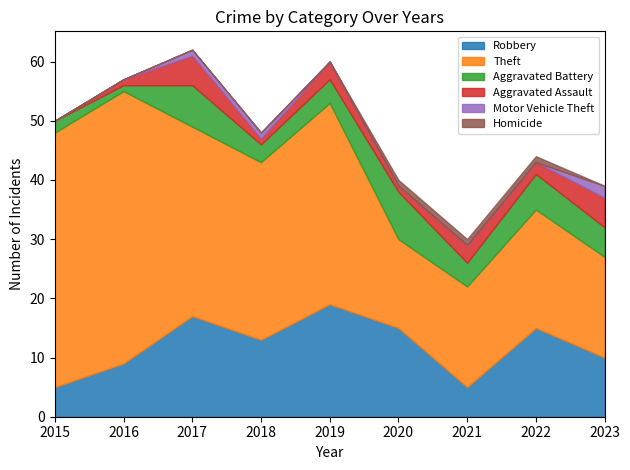

Reading right to left, extract all data points from this chart.

Robbery: 10	15	5	15	19	13	17	9	5
Theft: 17	20	17	15	34	30	32	46	43
Aggravated Battery: 5	6	4	8	4	3	7	1	2
Aggravated Assault: 5	2	3	1	3	1	5	1	0
Motor Vehicle Theft: 2	0	0	0	0	1	1	0	0
Homicide: 0	1	1	1	0	0	0	0	0